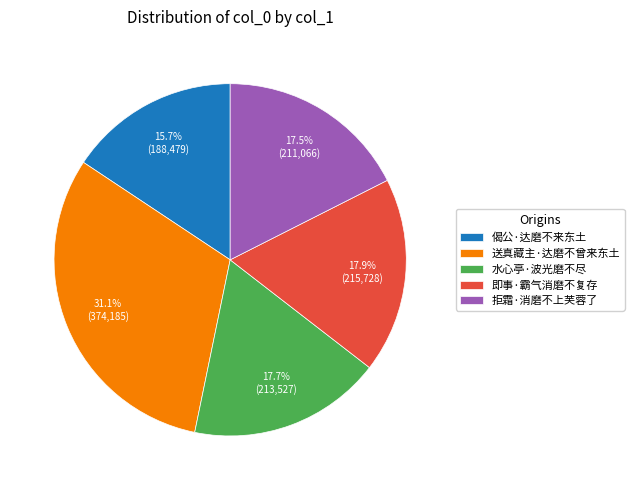

Is it true that 拒霜·消磨不上芙蓉了 is 8% of the pie?

False